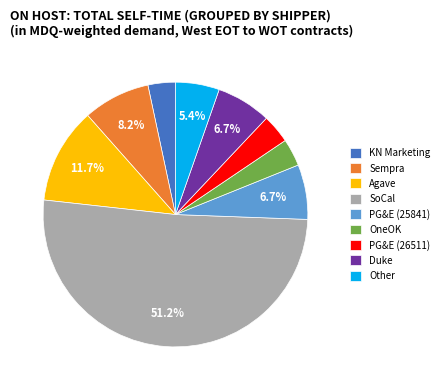

Count the number of slices in the pie.

9